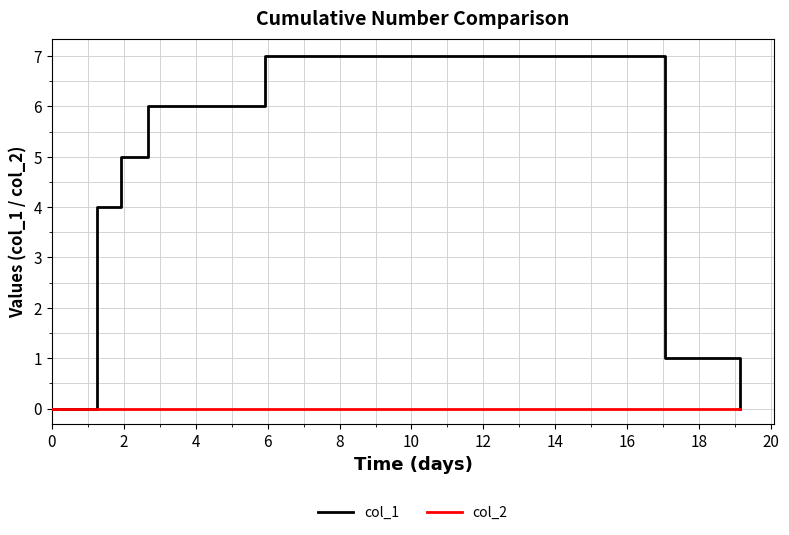

Does the chart have visible grid lines?

Yes